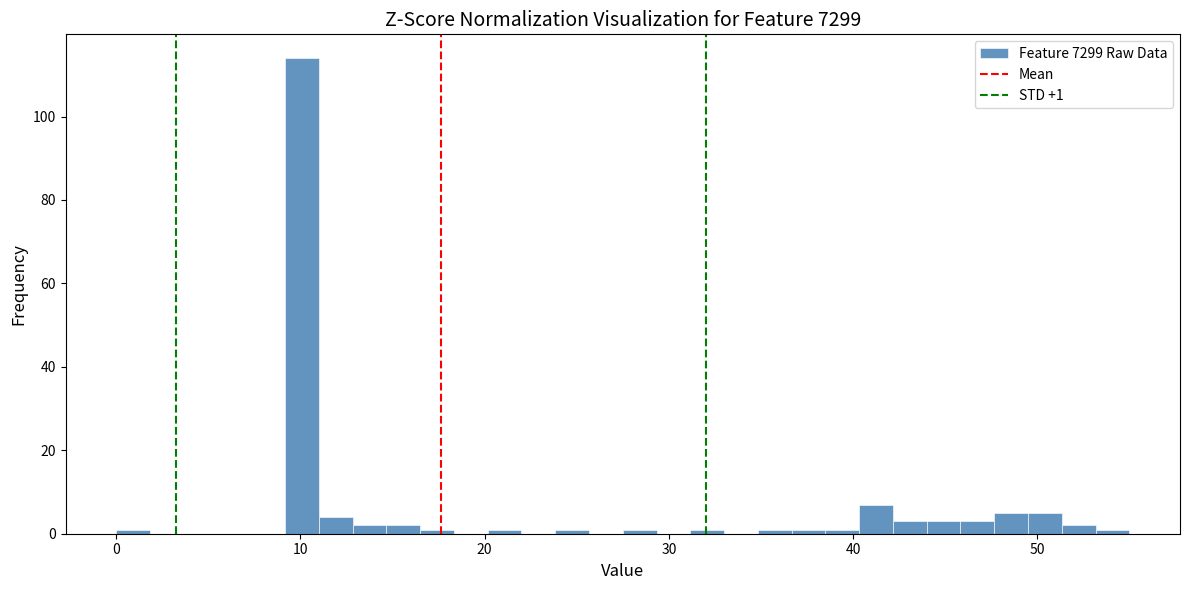

Around what value on the x-axis is the tallest bar? Give the approximate position of its centre, as read against the axis.

10